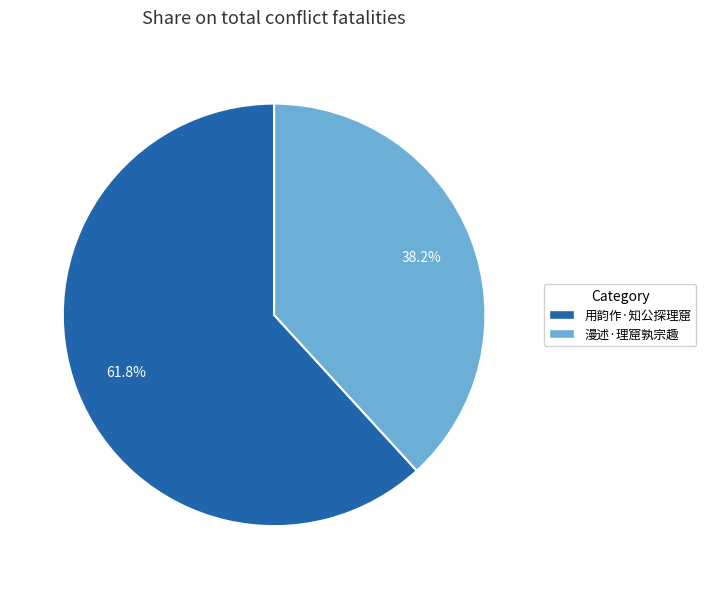

Does any single category account for the majority?

Yes